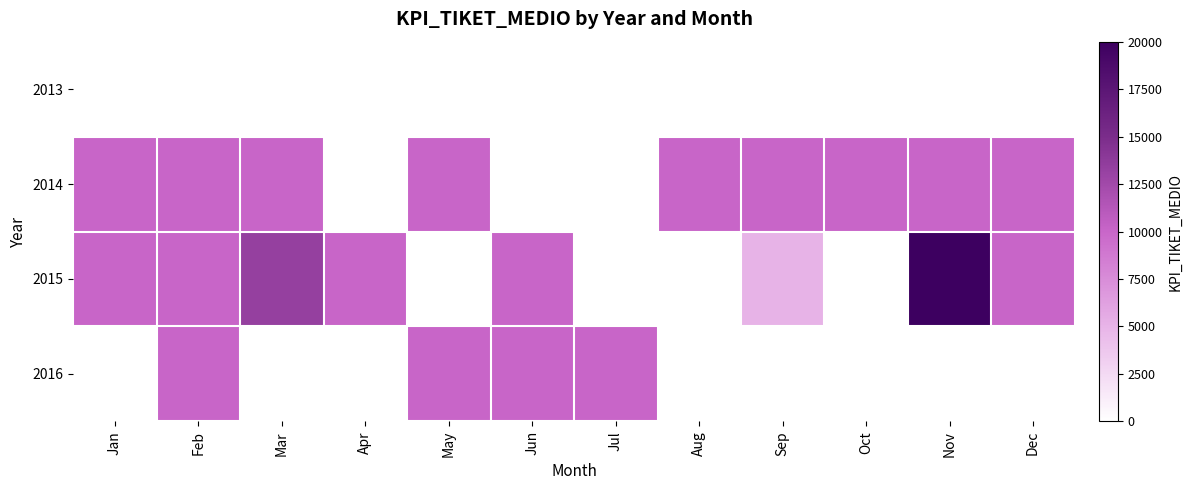

How many categories are shown in the chart?

12